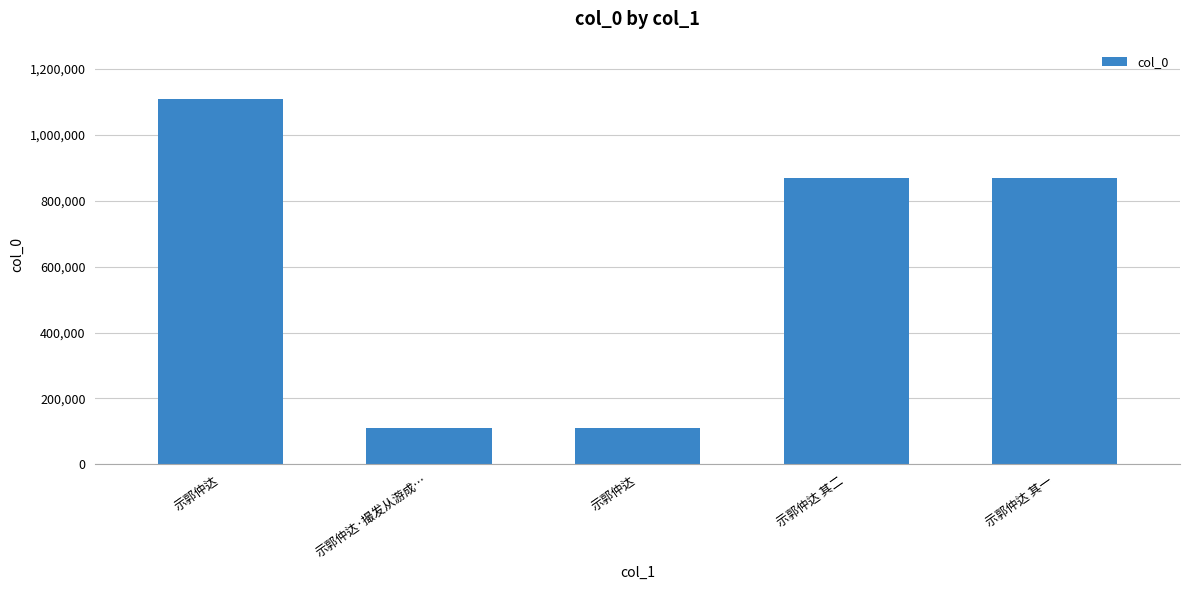

Reading right to left, transcribe all the data shown in this chart.

868031	868030	109385	109386	1107512